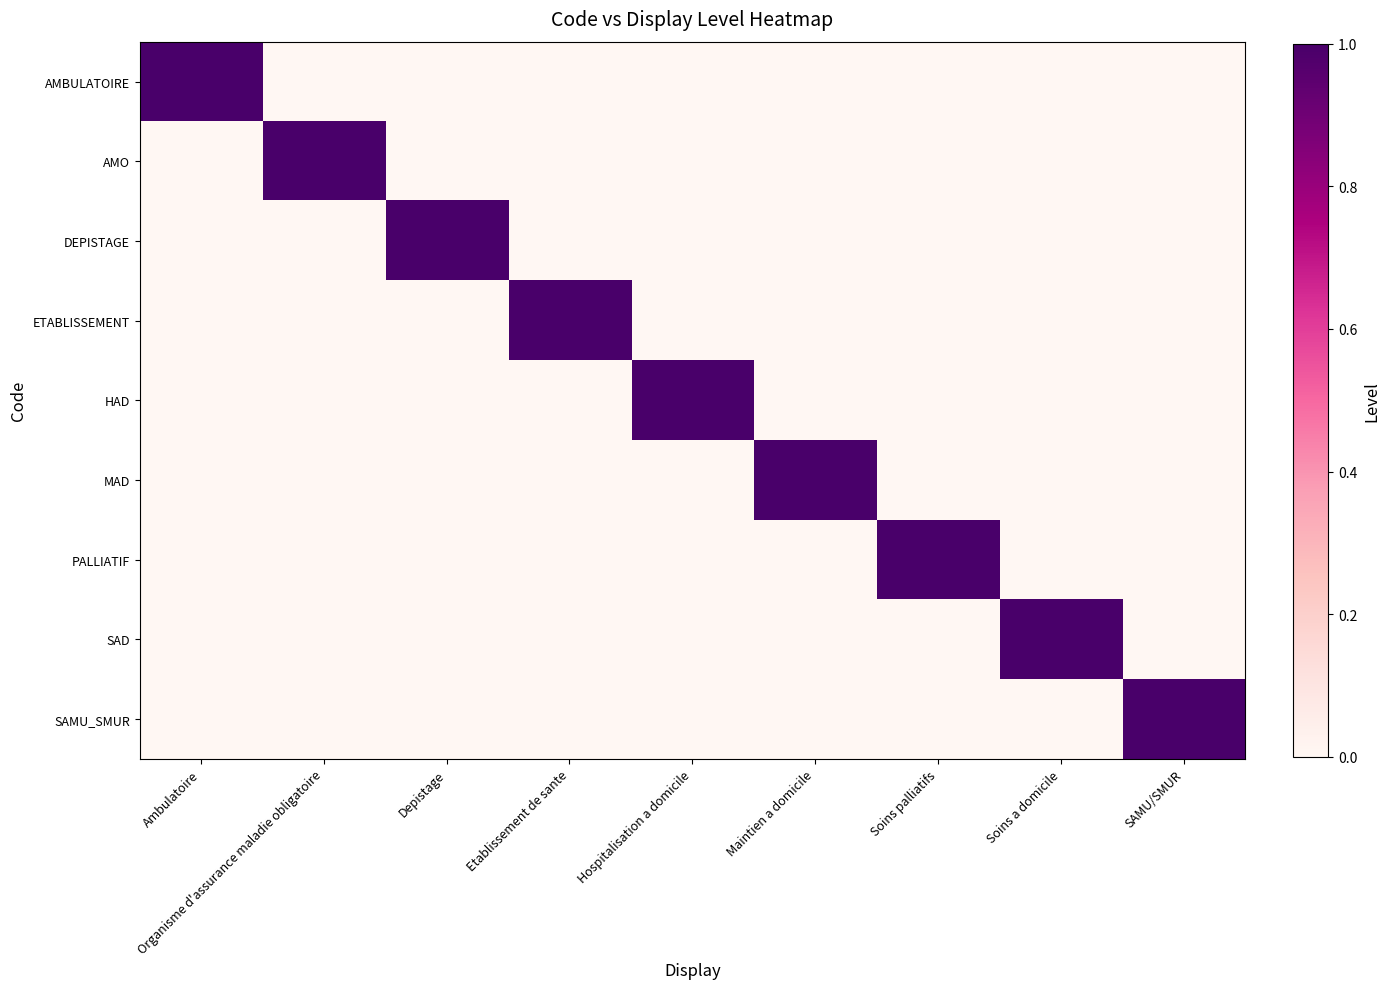

Reading left to right, extract all data points from this chart.

AMBULATOIRE: Ambulatoire=1	Organisme d'assurance maladie obligatoire=0	Depistage=0	Etablissement de sante=0	Hospitalisation a domicile=0	Maintien a domicile=0	Soins palliatifs=0	Soins a domicile=0	SAMU/SMUR=0
AMO: Ambulatoire=0	Organisme d'assurance maladie obligatoire=1	Depistage=0	Etablissement de sante=0	Hospitalisation a domicile=0	Maintien a domicile=0	Soins palliatifs=0	Soins a domicile=0	SAMU/SMUR=0
DEPISTAGE: Ambulatoire=0	Organisme d'assurance maladie obligatoire=0	Depistage=1	Etablissement de sante=0	Hospitalisation a domicile=0	Maintien a domicile=0	Soins palliatifs=0	Soins a domicile=0	SAMU/SMUR=0
ETABLISSEMENT: Ambulatoire=0	Organisme d'assurance maladie obligatoire=0	Depistage=0	Etablissement de sante=1	Hospitalisation a domicile=0	Maintien a domicile=0	Soins palliatifs=0	Soins a domicile=0	SAMU/SMUR=0
HAD: Ambulatoire=0	Organisme d'assurance maladie obligatoire=0	Depistage=0	Etablissement de sante=0	Hospitalisation a domicile=1	Maintien a domicile=0	Soins palliatifs=0	Soins a domicile=0	SAMU/SMUR=0
MAD: Ambulatoire=0	Organisme d'assurance maladie obligatoire=0	Depistage=0	Etablissement de sante=0	Hospitalisation a domicile=0	Maintien a domicile=1	Soins palliatifs=0	Soins a domicile=0	SAMU/SMUR=0
PALLIATIF: Ambulatoire=0	Organisme d'assurance maladie obligatoire=0	Depistage=0	Etablissement de sante=0	Hospitalisation a domicile=0	Maintien a domicile=0	Soins palliatifs=1	Soins a domicile=0	SAMU/SMUR=0
SAD: Ambulatoire=0	Organisme d'assurance maladie obligatoire=0	Depistage=0	Etablissement de sante=0	Hospitalisation a domicile=0	Maintien a domicile=0	Soins palliatifs=0	Soins a domicile=1	SAMU/SMUR=0
SAMU_SMUR: Ambulatoire=0	Organisme d'assurance maladie obligatoire=0	Depistage=0	Etablissement de sante=0	Hospitalisation a domicile=0	Maintien a domicile=0	Soins palliatifs=0	Soins a domicile=0	SAMU/SMUR=1